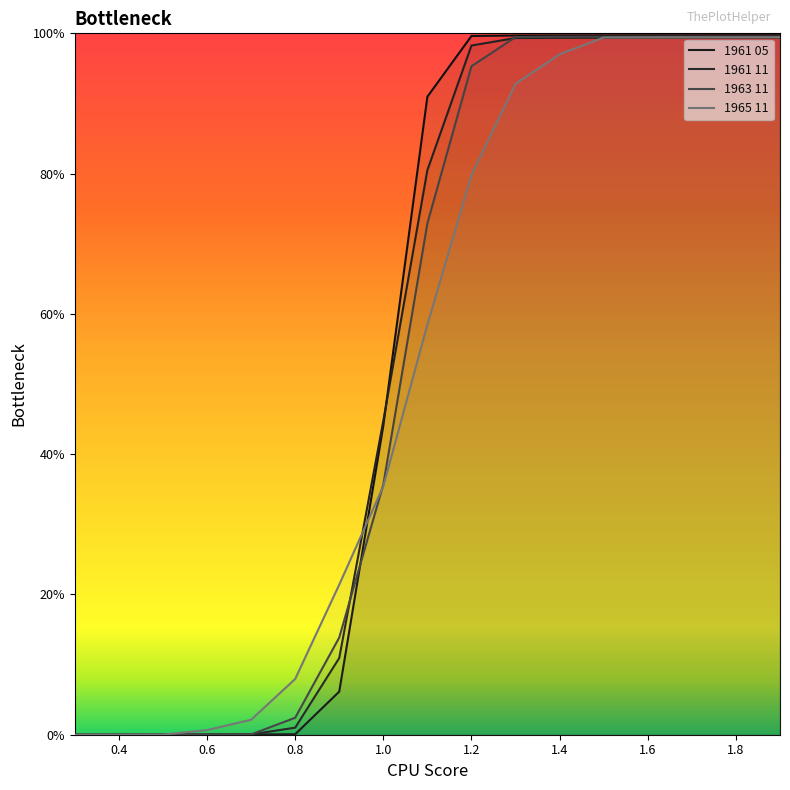

Which series has the largest total across all categories?

1961 05